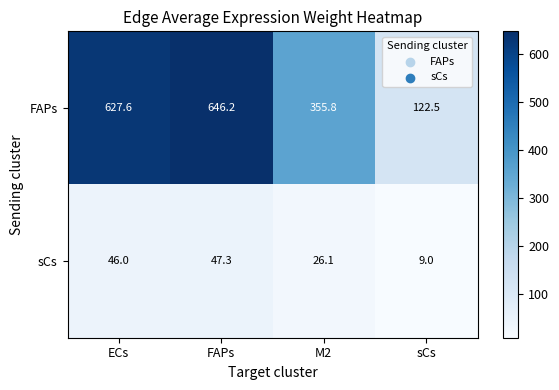

Which category has the highest value in the FAPs series?

FAPs